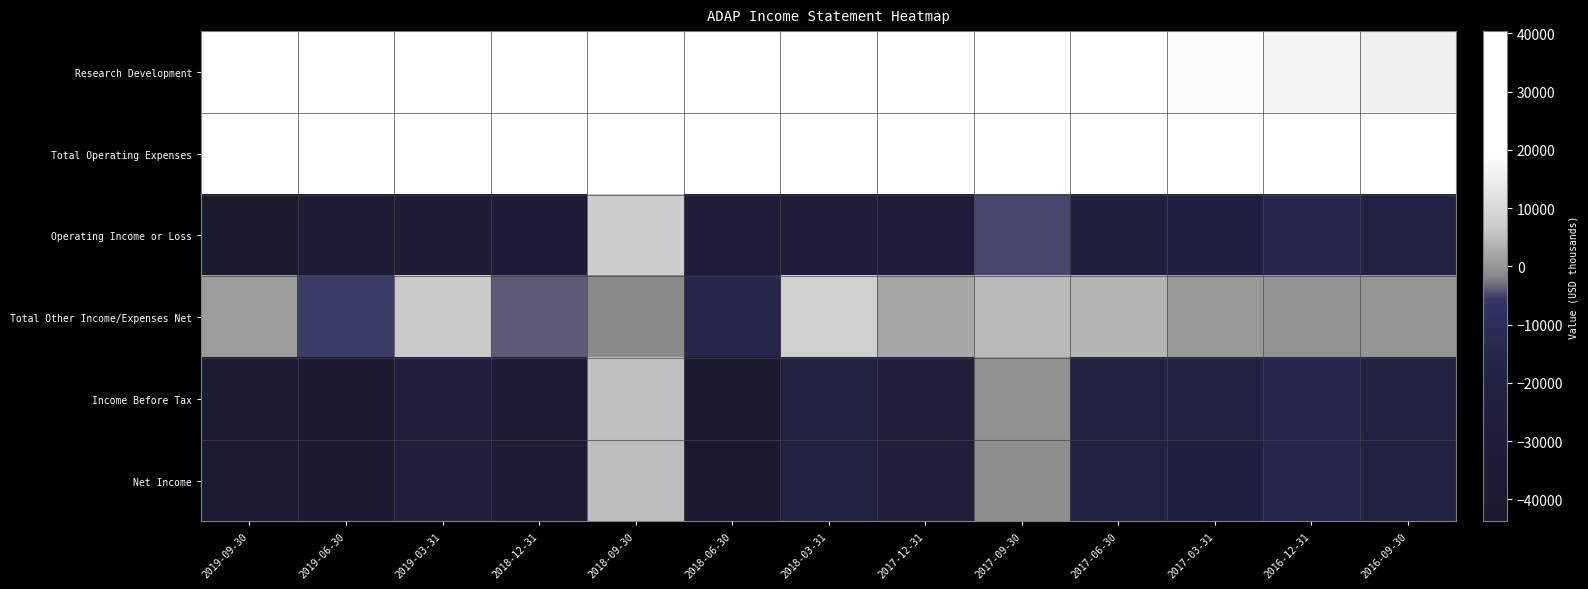

What is the maximum value shown in the chart?

40400